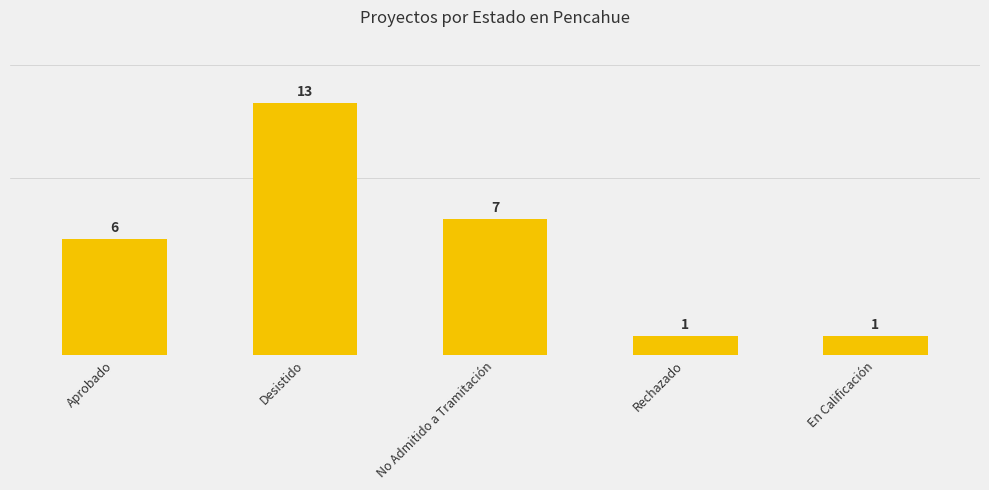

How many categories are shown in the chart?

5